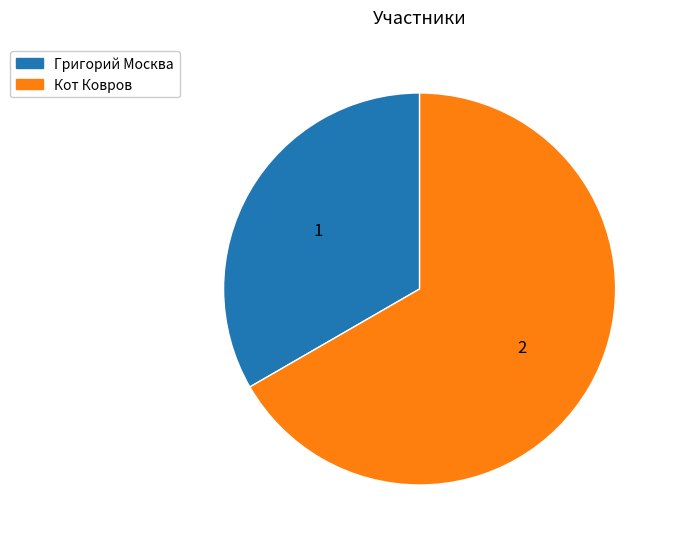

The Григорий Москва slice represents 42% of the pie. True or false?

False